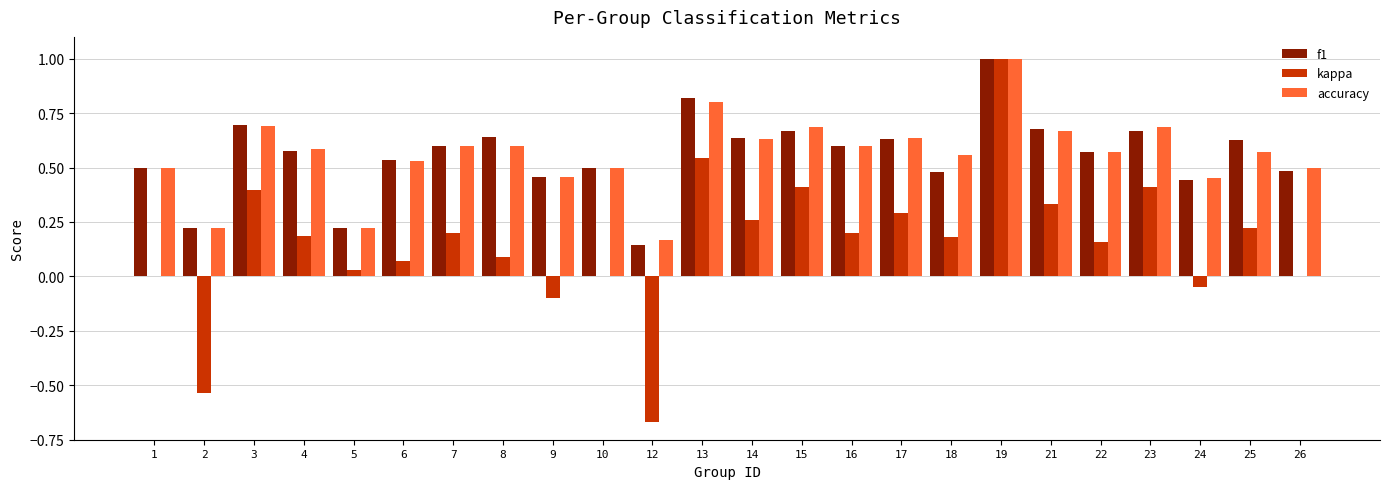

Which category has the highest value across all series?

19